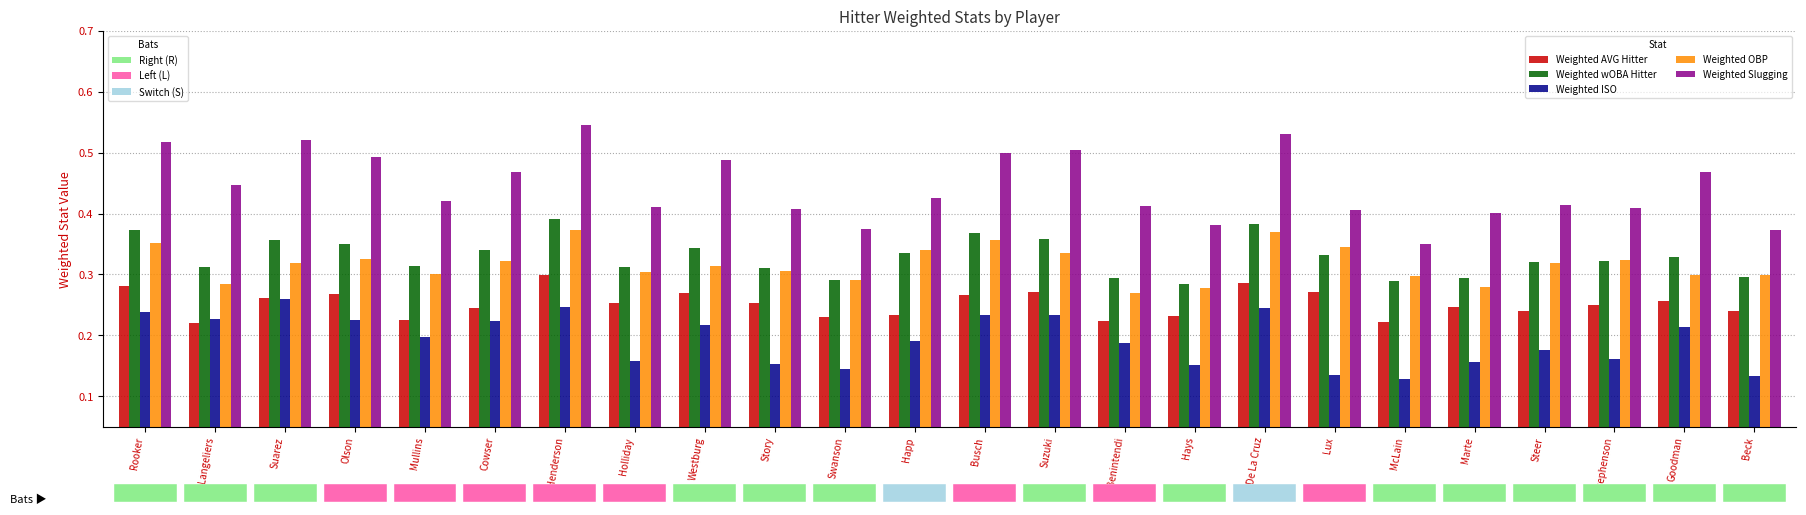

What is the total value across all series at Goodman?

1.6